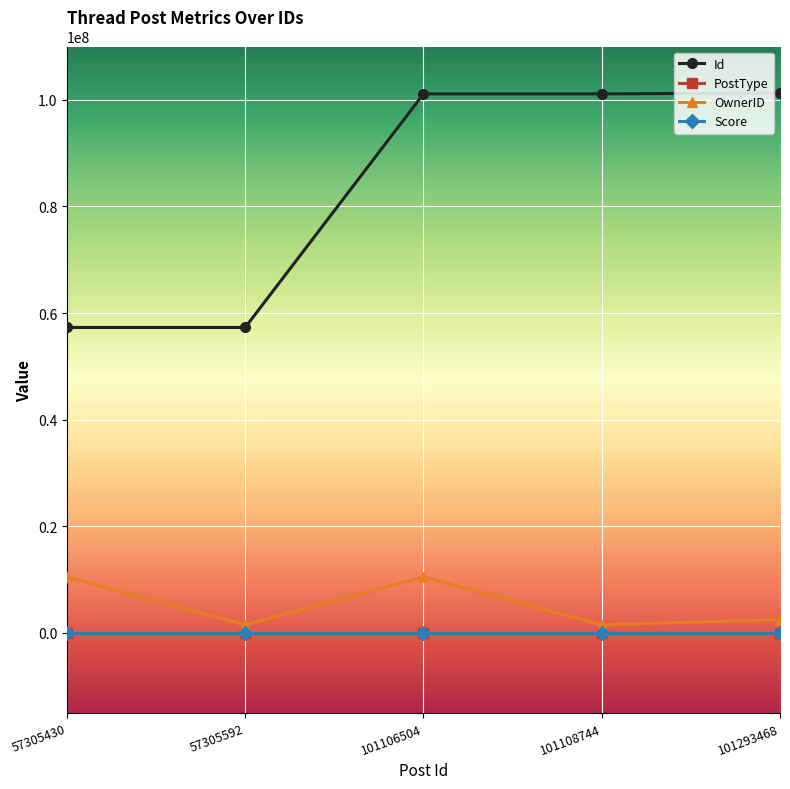

Is it true that Id equals 78068782 at 57305592?

False